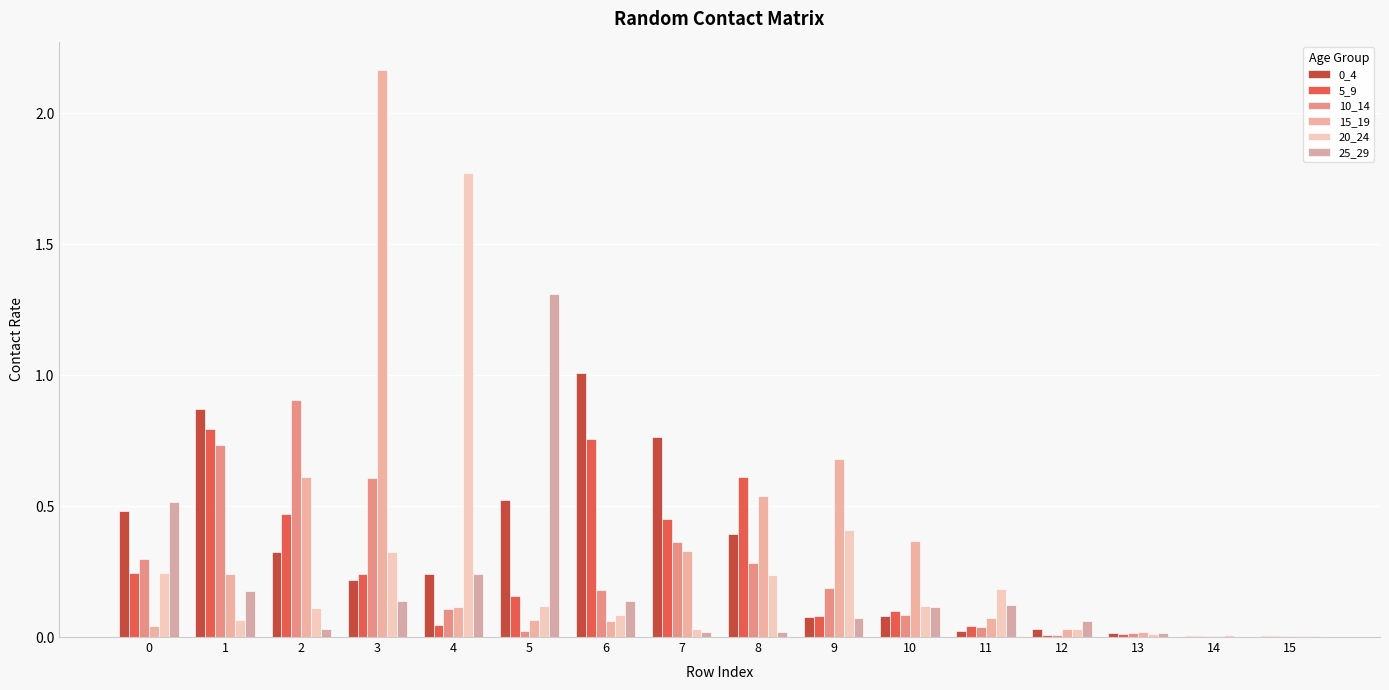

List the labels in order of 0_4 value, largest first.

6, 1, 7, 5, 0, 8, 2, 4, 3, 10, 9, 12, 11, 13, 15, 14